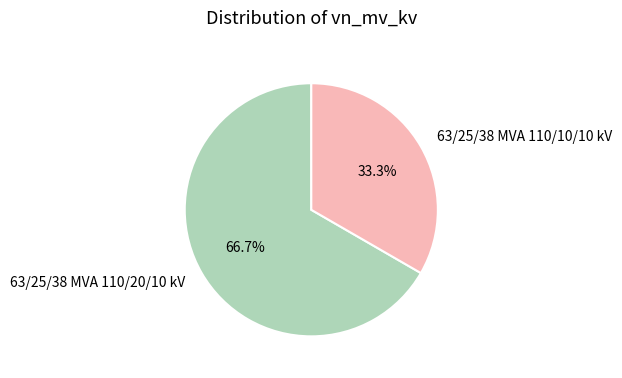

What is the smallest slice in the pie chart?

63/25/38 MVA 110/10/10 kV